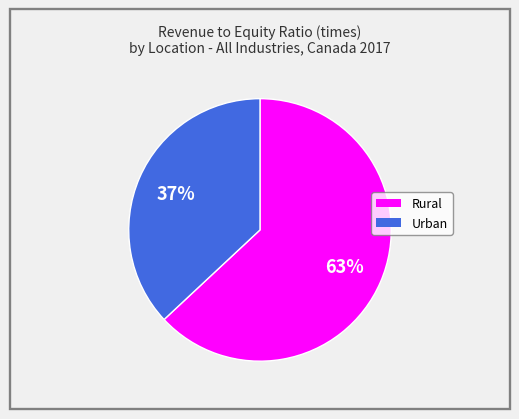

True or false: Urban accounts for 27% of the total.

False